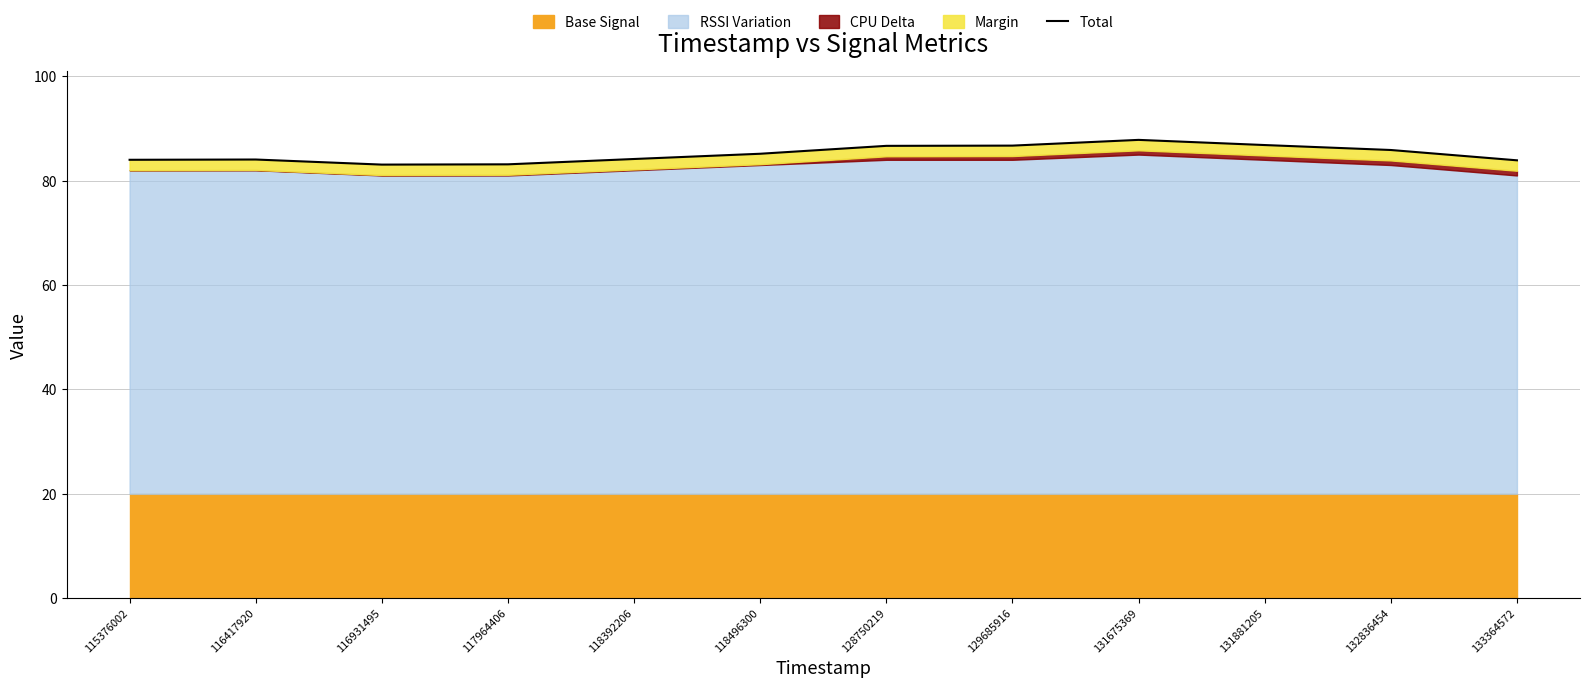

What is the value of the 2nd point from the left?

84.1